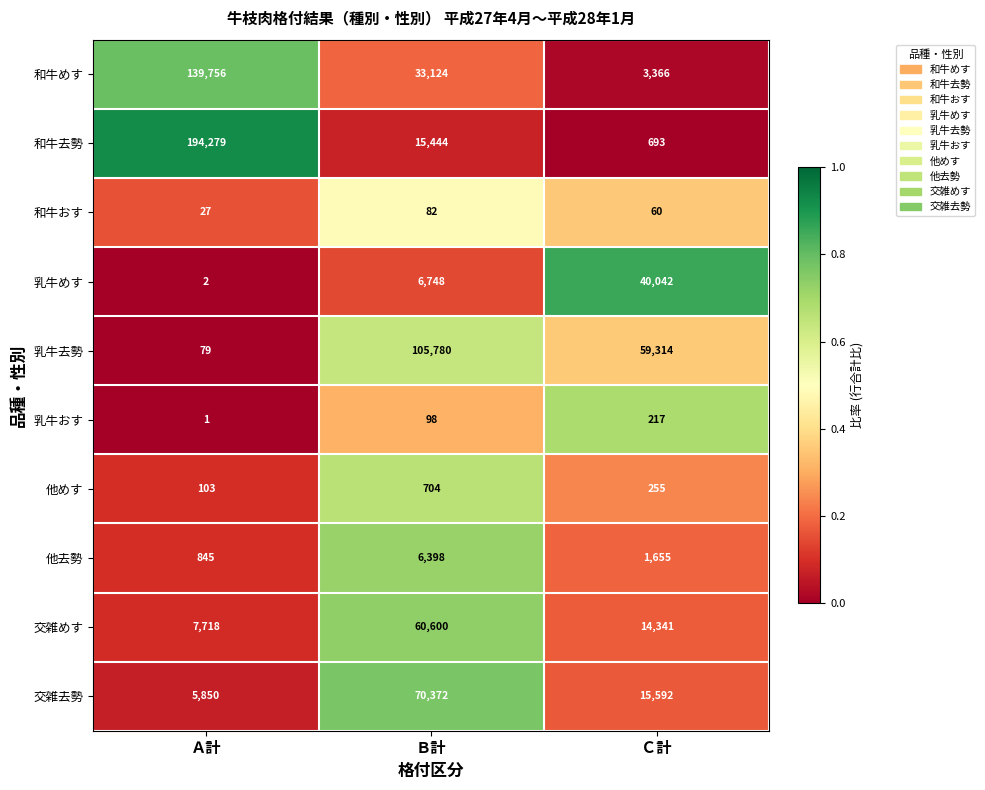

Is the value of 他めす at Ｂ計 greater than the value of 乳牛去勢 at Ａ計?

Yes